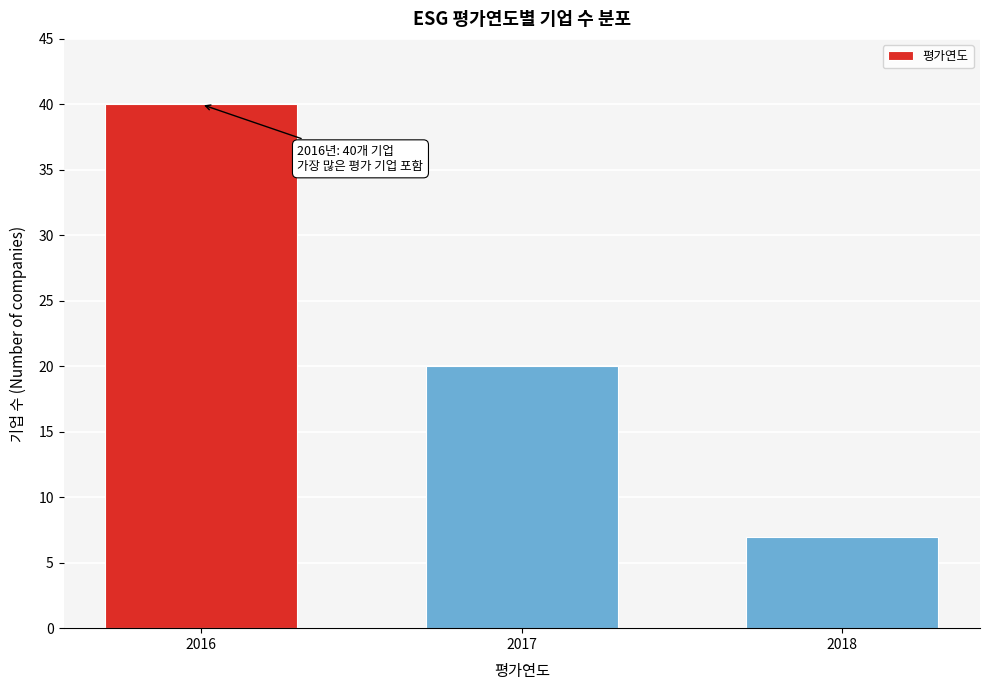

Reading right to left, transcribe all the data shown in this chart.

7	20	40